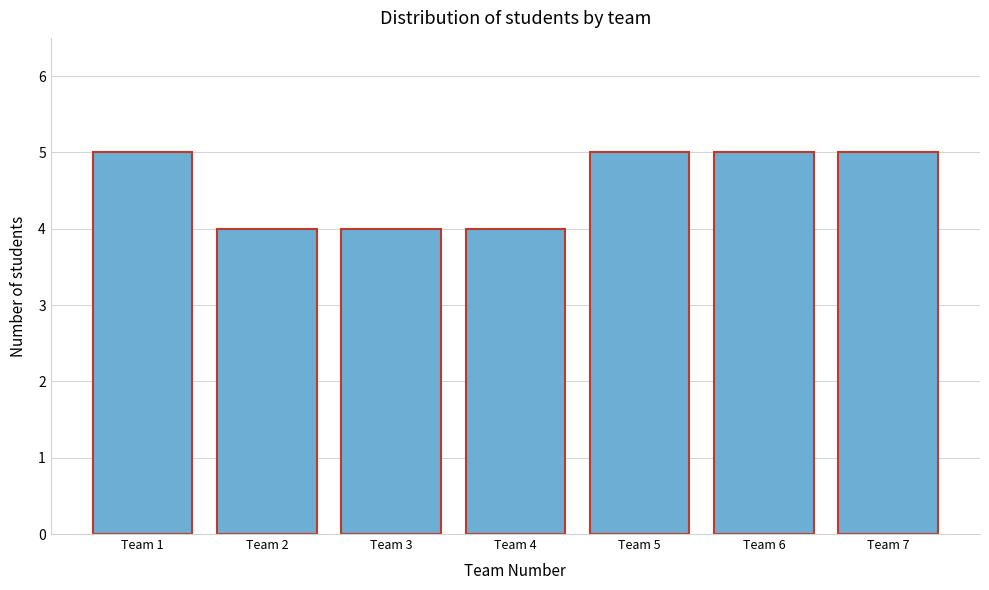

How tall is the bar that spans 2.5 to 3.5 on the x-axis? The values are not printed on the chart, so give them approximately, as read against the axis.

4